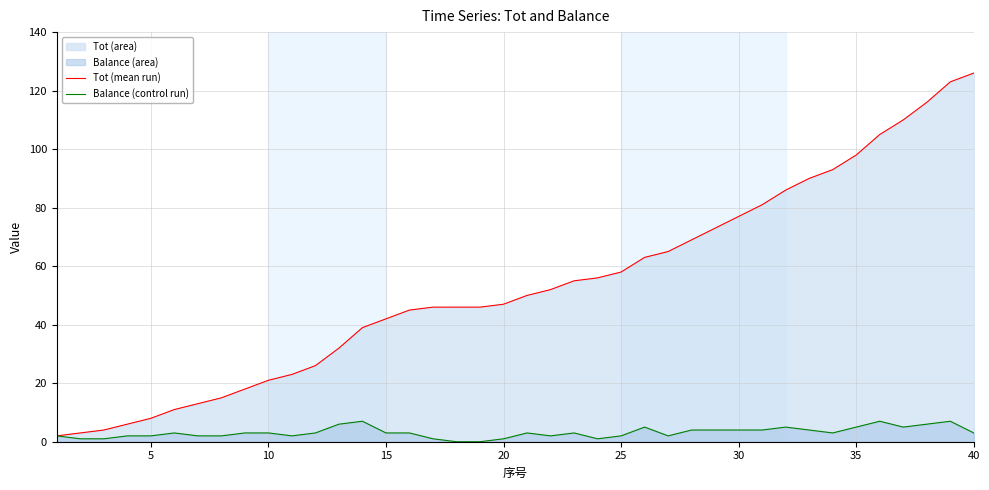

True or false: Tot (mean run) has a value of 3 at 30.

False